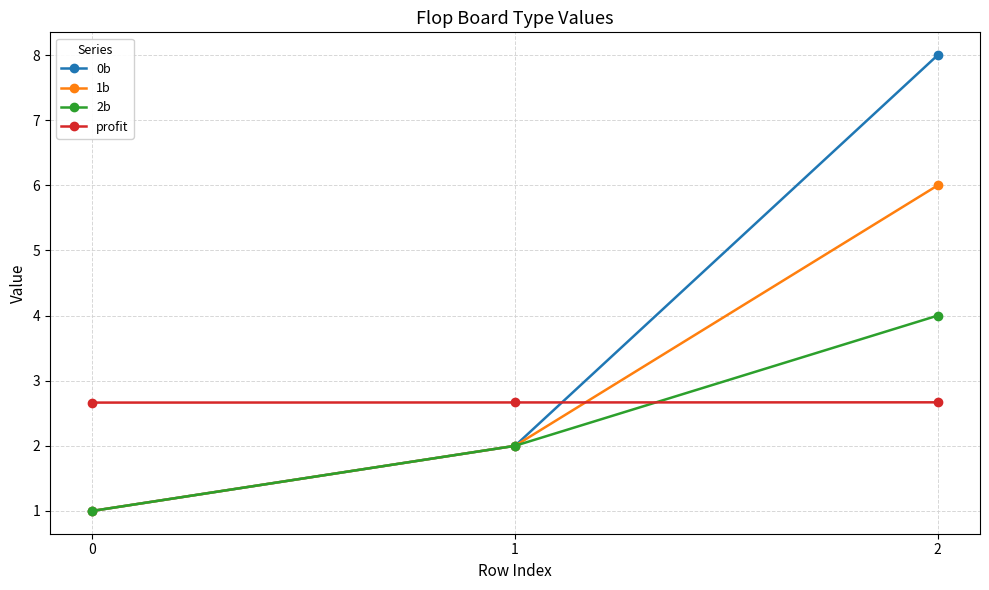

What is the average value of the 2b series?

2.3